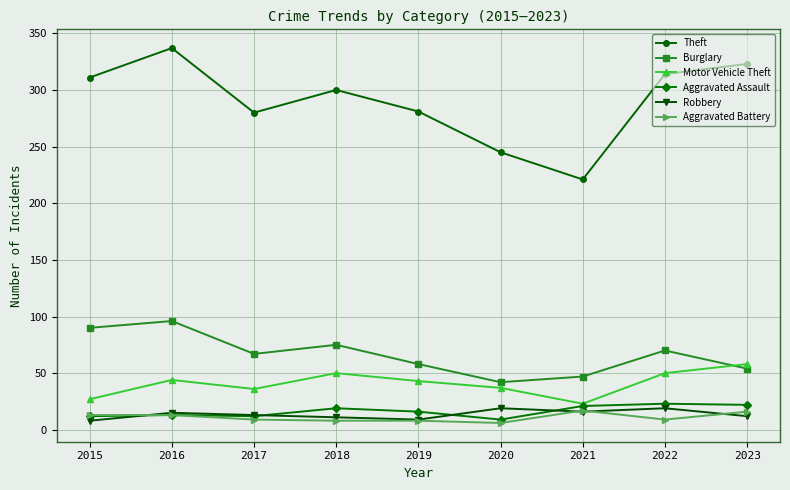

Which series changed the most between 2020 and 2023?

Theft